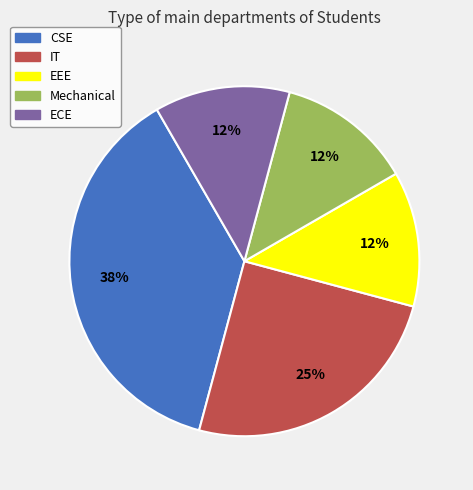

Is it true that CSE is 38% of the pie?

True